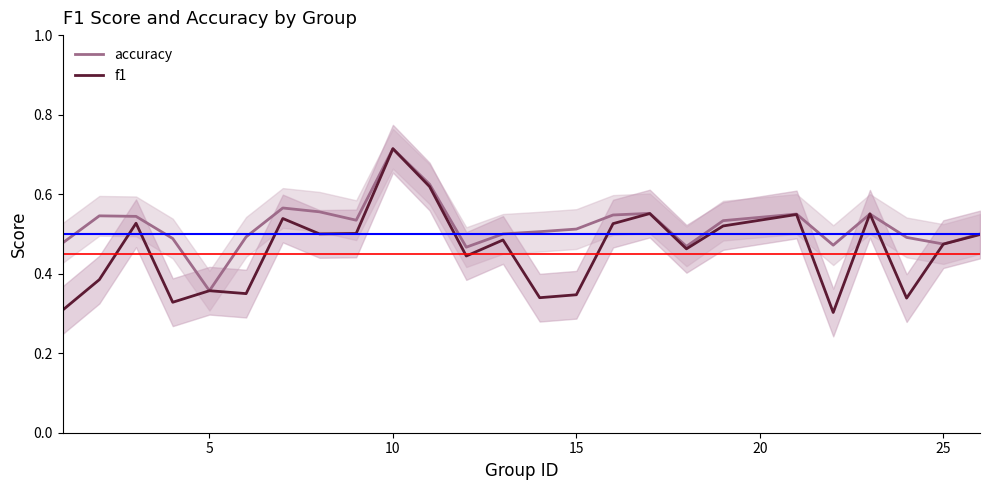

What is the sum of all f1 values?

11.5